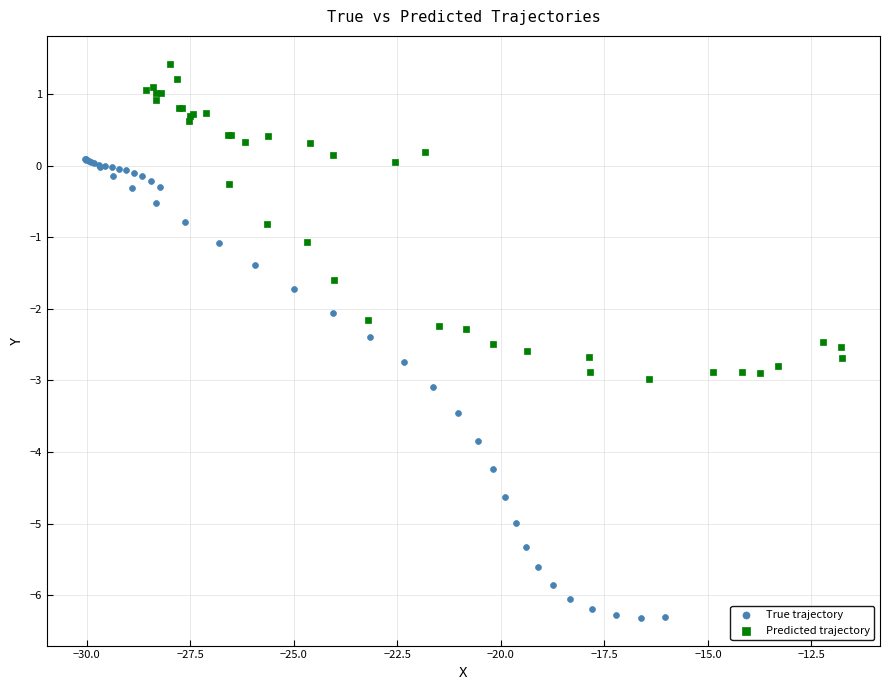

Which series contains the highest Y value?

Predicted trajectory